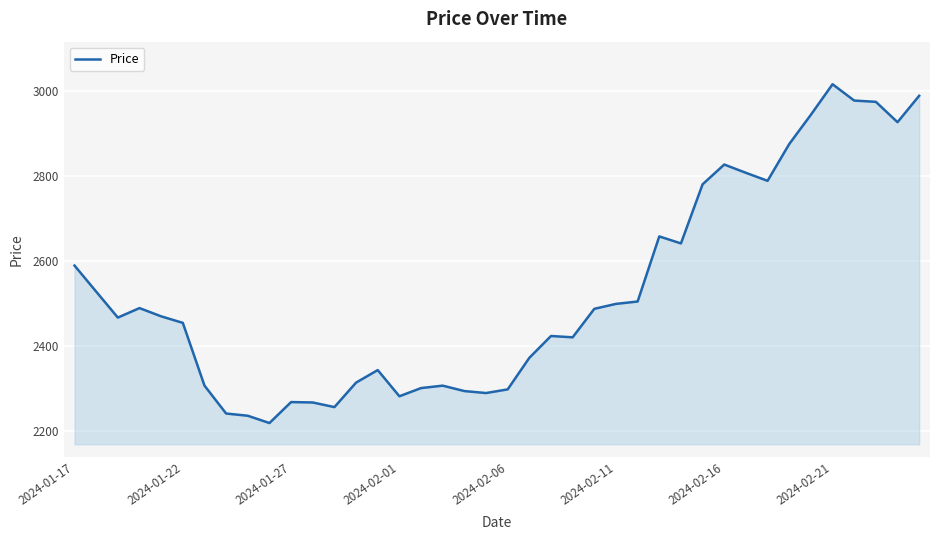

True or false: the data has more than 1 interior local peaks.

True